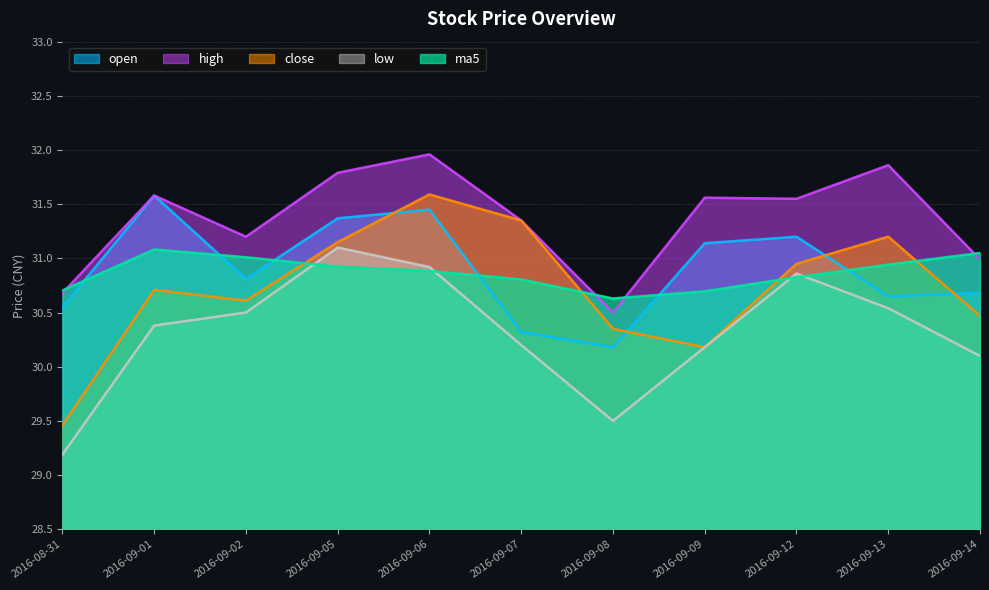

Reading right to left, extract all data points from this chart.

open: 2016-09-14=30.7	2016-09-13=30.6	2016-09-12=31.2	2016-09-09=31.1	2016-09-08=30.2	2016-09-07=30.3	2016-09-06=31.4	2016-09-05=31.4	2016-09-02=30.8	2016-09-01=31.6	2016-08-31=30.6
high: 2016-09-14=31.0	2016-09-13=31.9	2016-09-12=31.6	2016-09-09=31.6	2016-09-08=30.5	2016-09-07=31.4	2016-09-06=32.0	2016-09-05=31.8	2016-09-02=31.2	2016-09-01=31.6	2016-08-31=30.7
close: 2016-09-14=30.5	2016-09-13=31.2	2016-09-12=30.9	2016-09-09=30.2	2016-09-08=30.4	2016-09-07=31.4	2016-09-06=31.6	2016-09-05=31.1	2016-09-02=30.6	2016-09-01=30.7	2016-08-31=29.5
low: 2016-09-14=30.1	2016-09-13=30.5	2016-09-12=30.9	2016-09-09=30.2	2016-09-08=29.5	2016-09-07=30.2	2016-09-06=30.9	2016-09-05=31.1	2016-09-02=30.5	2016-09-01=30.4	2016-08-31=29.2
ma5: 2016-09-14=31.1	2016-09-13=30.9	2016-09-12=30.8	2016-09-09=30.7	2016-09-08=30.6	2016-09-07=30.8	2016-09-06=30.9	2016-09-05=30.9	2016-09-02=31.0	2016-09-01=31.1	2016-08-31=30.7